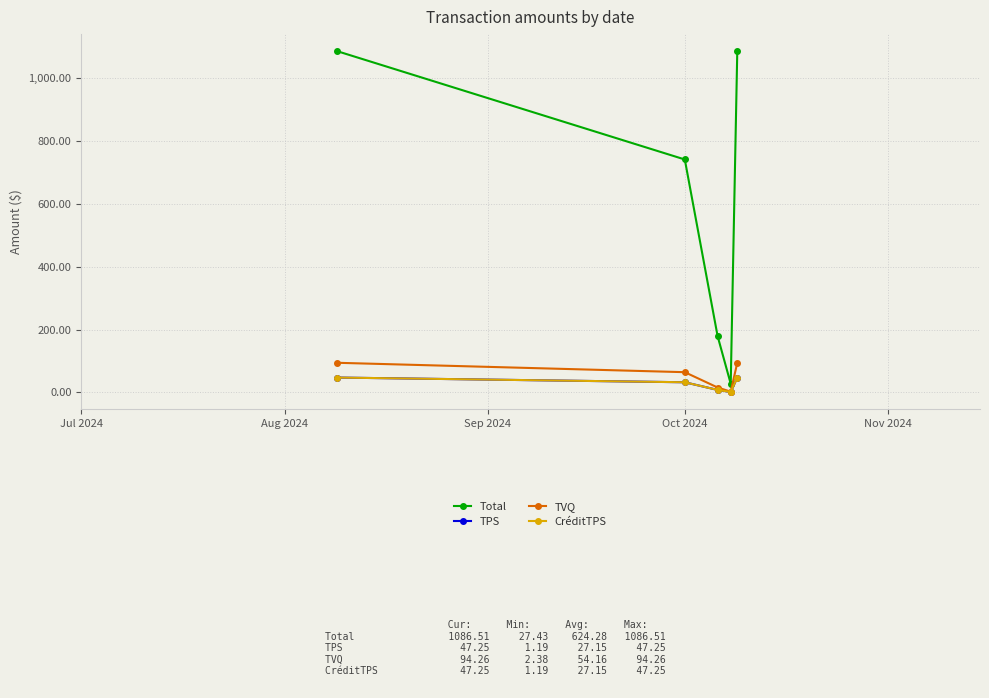

What is the difference between the maximum and minimum values in the TPS series?

46.1